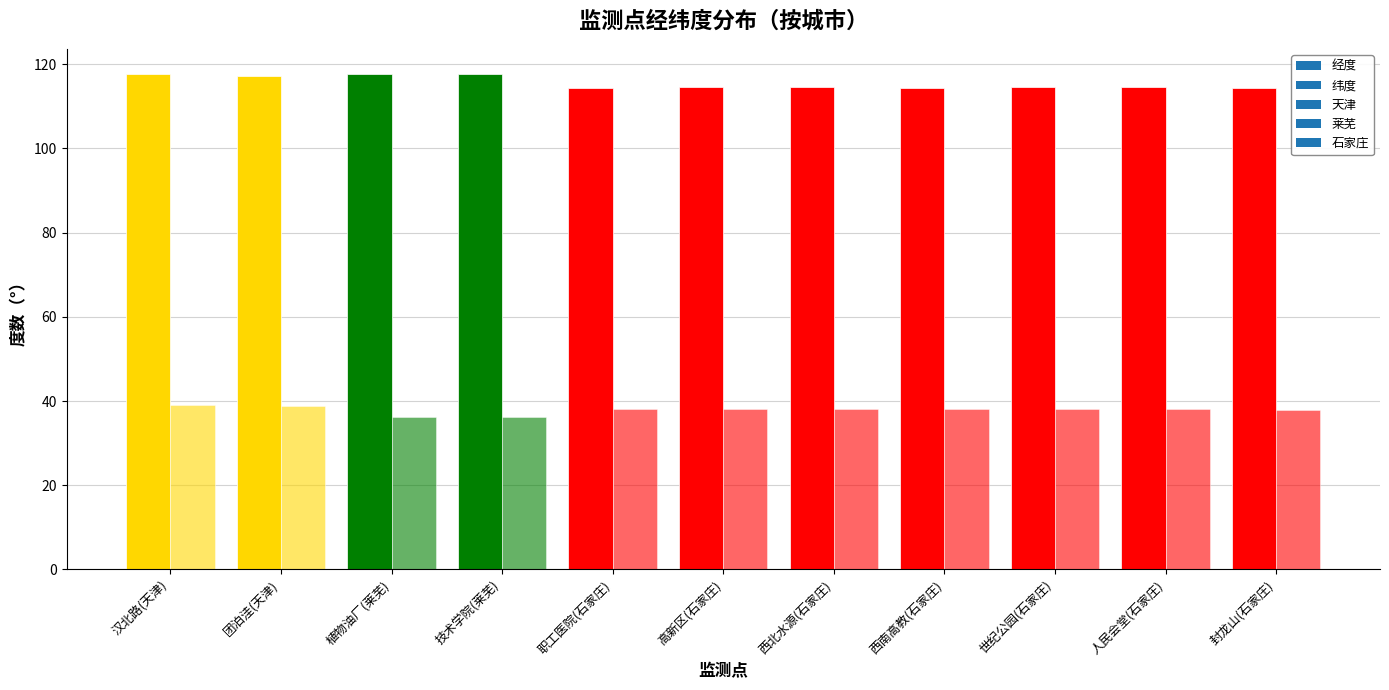

What is the difference between the highest and lowest values at 高新区(石家庄)?

76.6